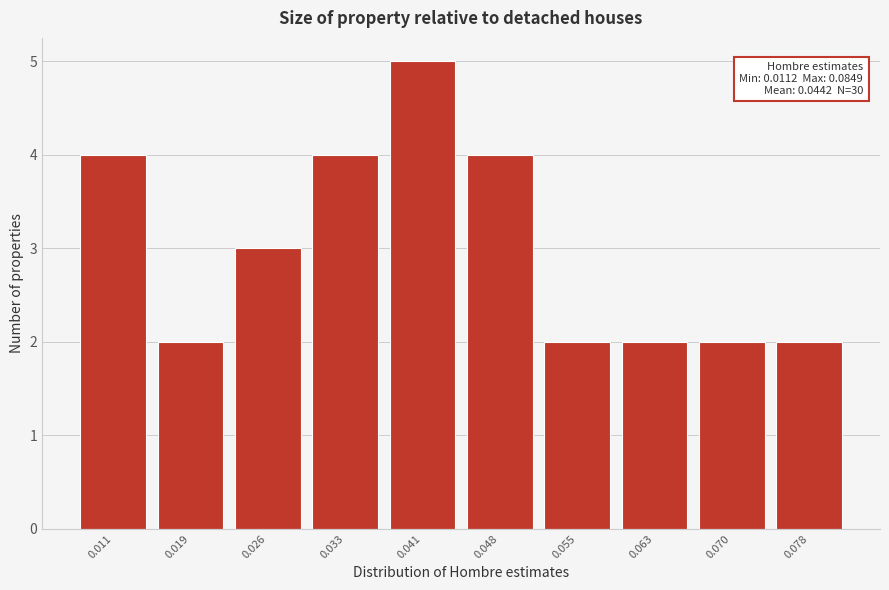

Reading right to left, extract all data points from this chart.

2	2	2	2	4	5	4	3	2	4